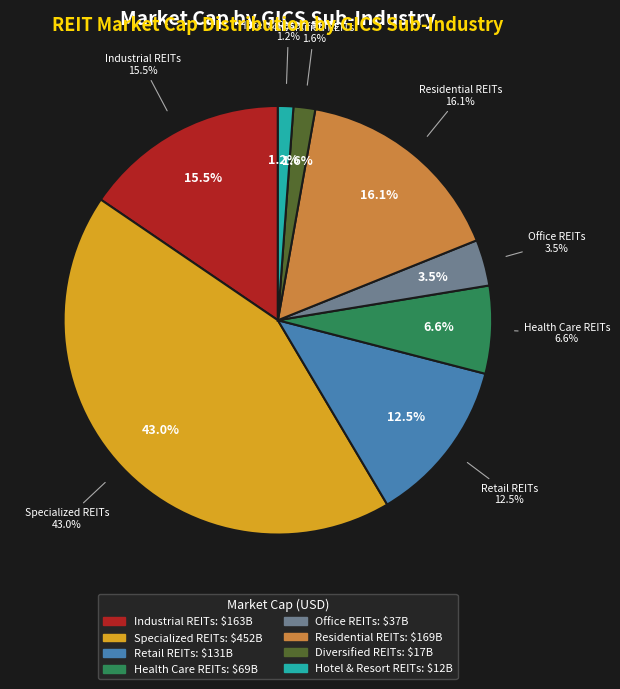

Does any single category account for the majority?

No